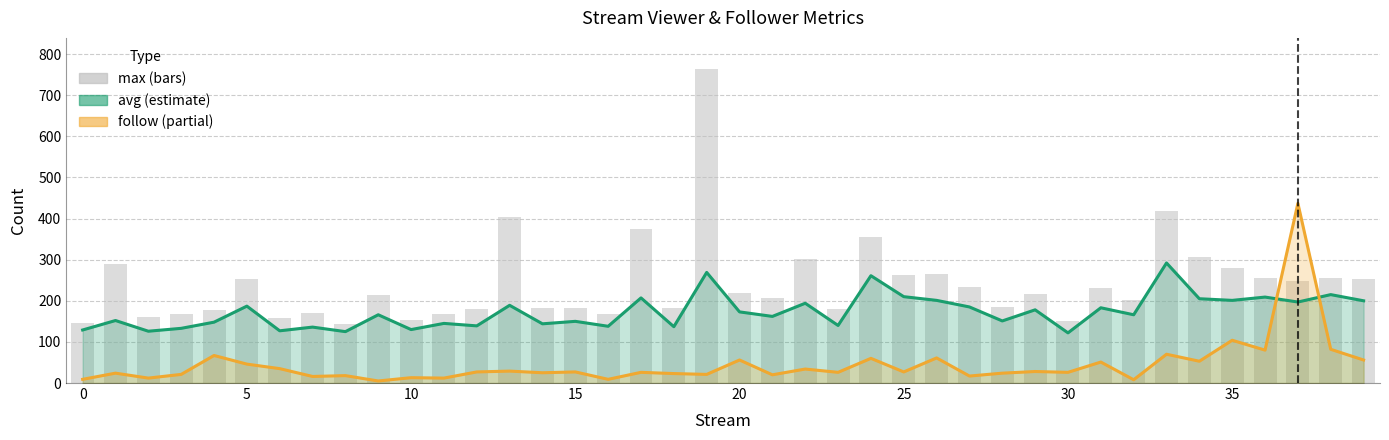

Rank the series by their average value, from highest to lowest.

max, avg, follow